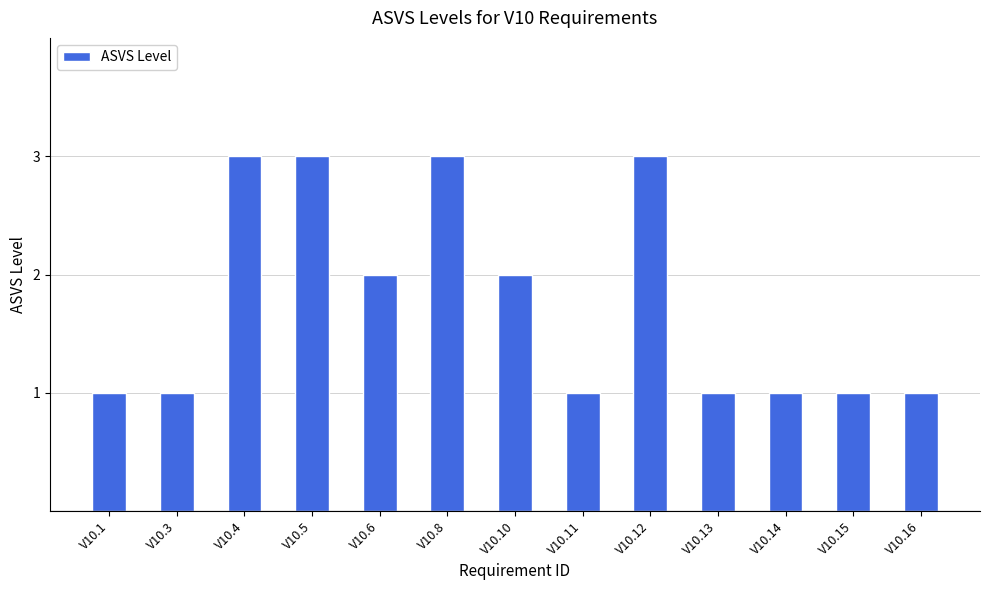

How many distinct data groups are displayed?

1